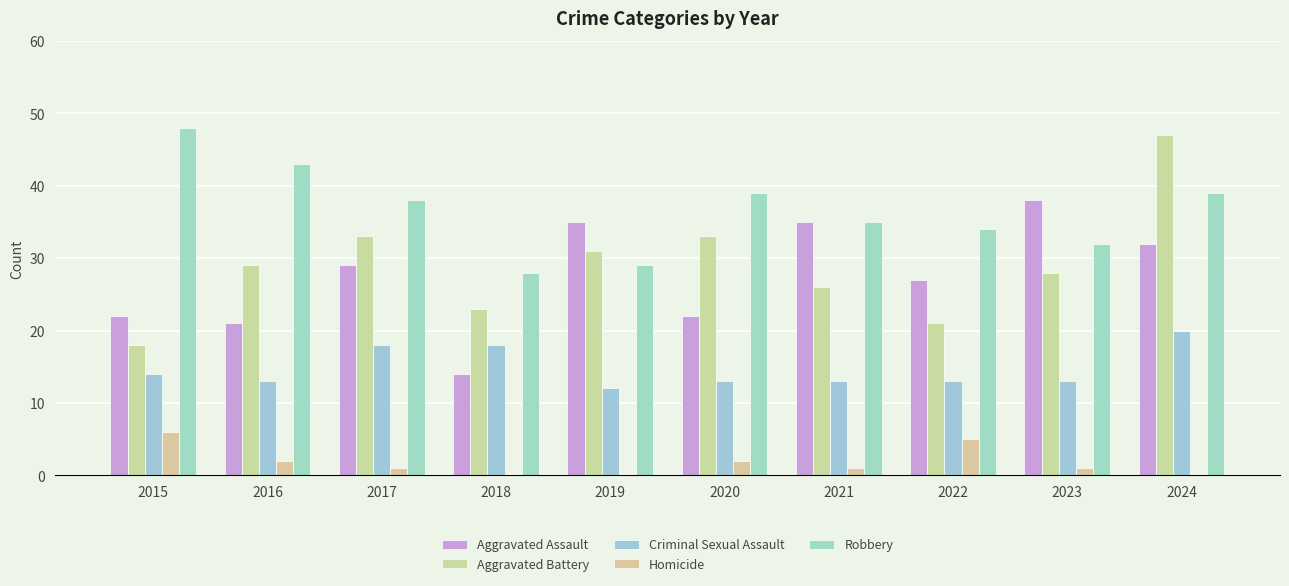

Read the Aggravated Battery value at 2022, to the nearest 5.

20